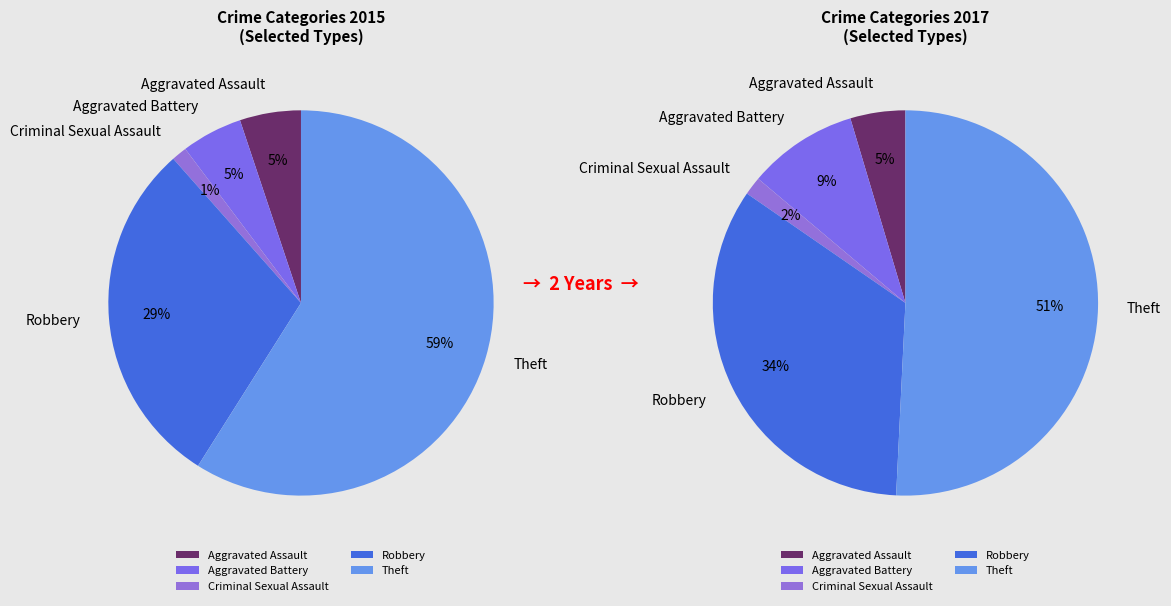

What is the majority slice?

Theft